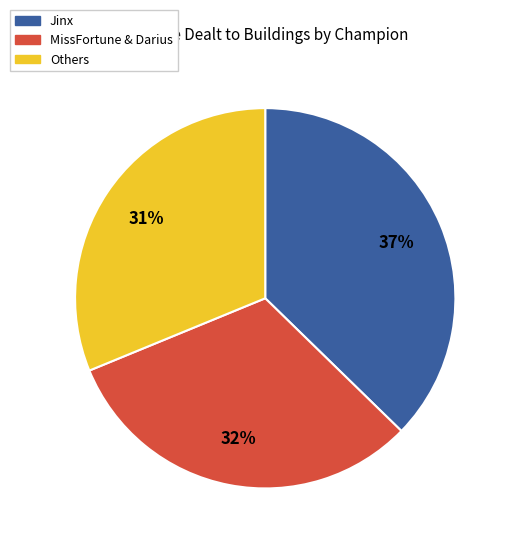

To the nearest percent, what is the difference between the largest and smallest slice percentages?

6%